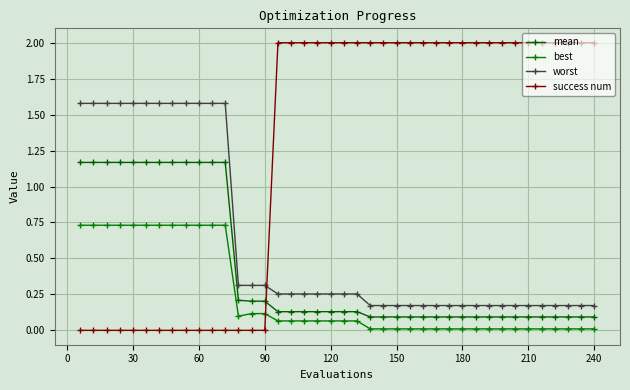

How many lines are shown in the chart?

4